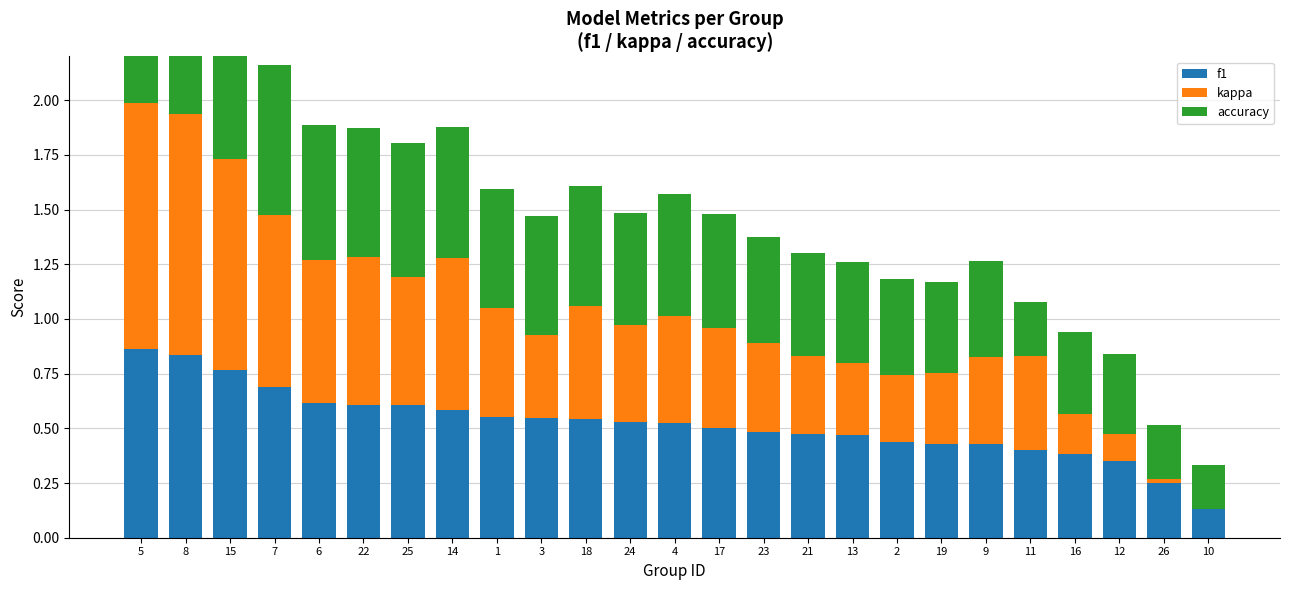

Between 6 and 18, which series saw the biggest shift?

kappa